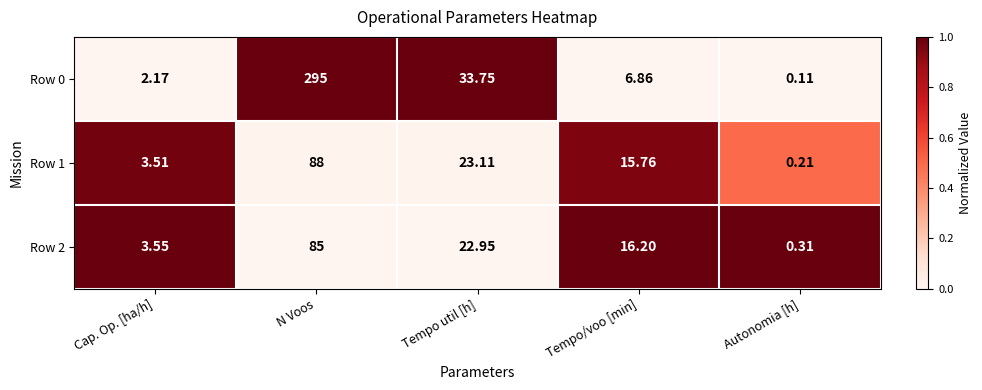

How many values in the Row 2 series are below 16?

2